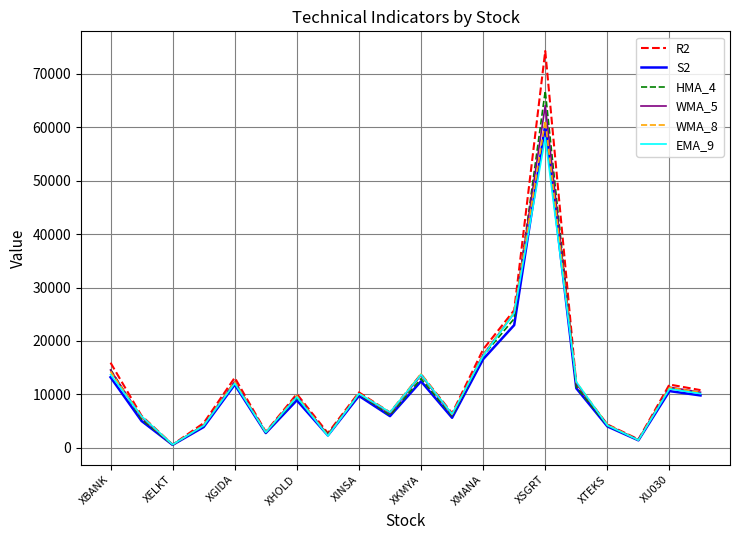

What is the sum of all R2 values?

252091.9